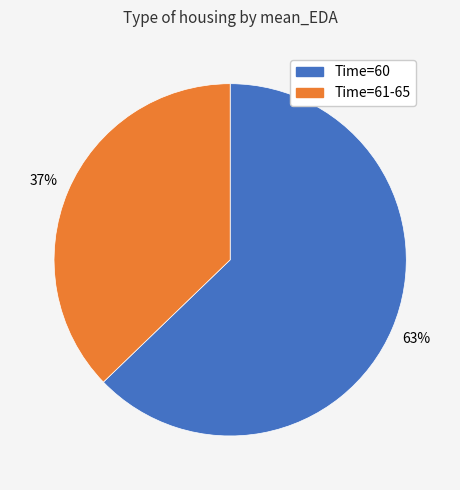

Count the number of slices in the pie.

2